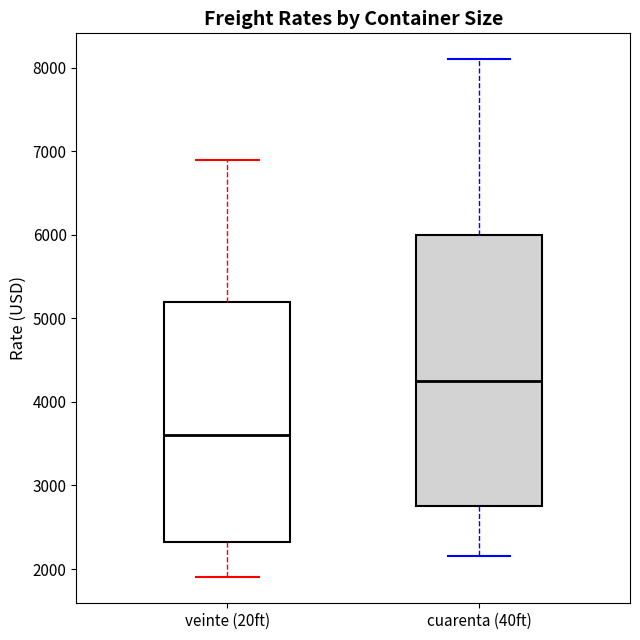

Reading left to right, read every box against the y-axis: the position of its median line, the range the box covers, and the ends of its whiskers. The values are not printed on the chart, so give them approximately, as read against the axis.

veinte (20ft): median 3600, box 2300 to 5200, whiskers 1900 to 6900
cuarenta (40ft): median 4300, box 2800 to 6000, whiskers 2200 to 8100